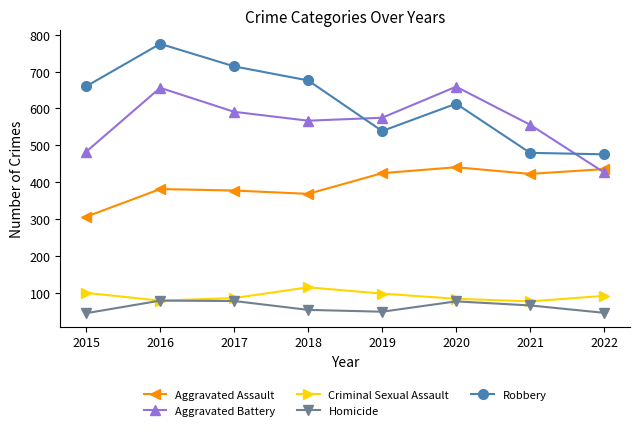

What is the value of the Robbery point at the 2nd from the left?

775